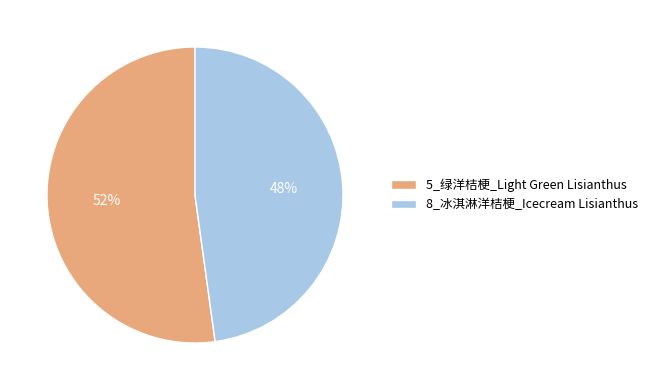

How many segments does this pie chart have?

2